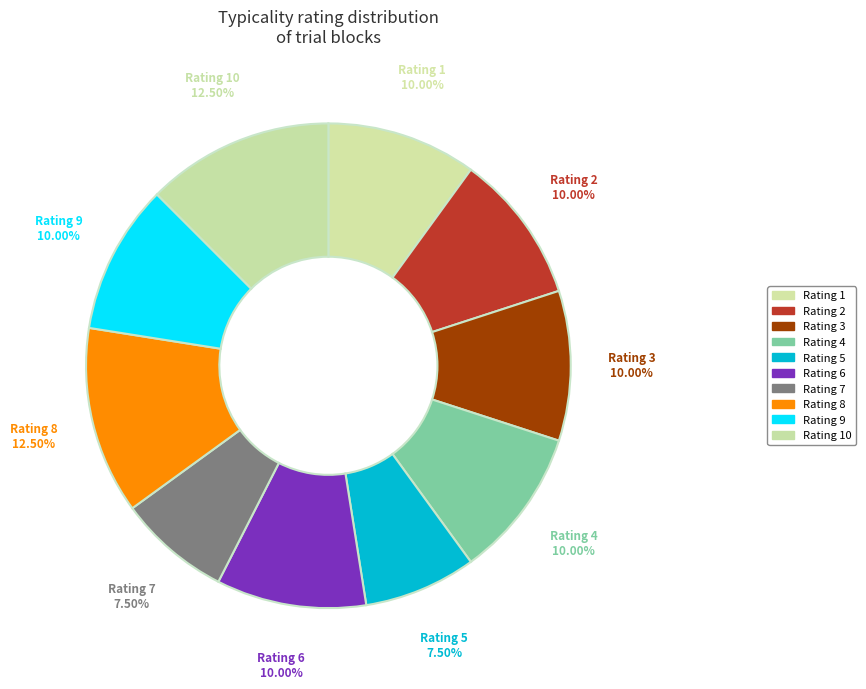

Combined, do Rating 5 and Rating 8 account for over 50%?

No